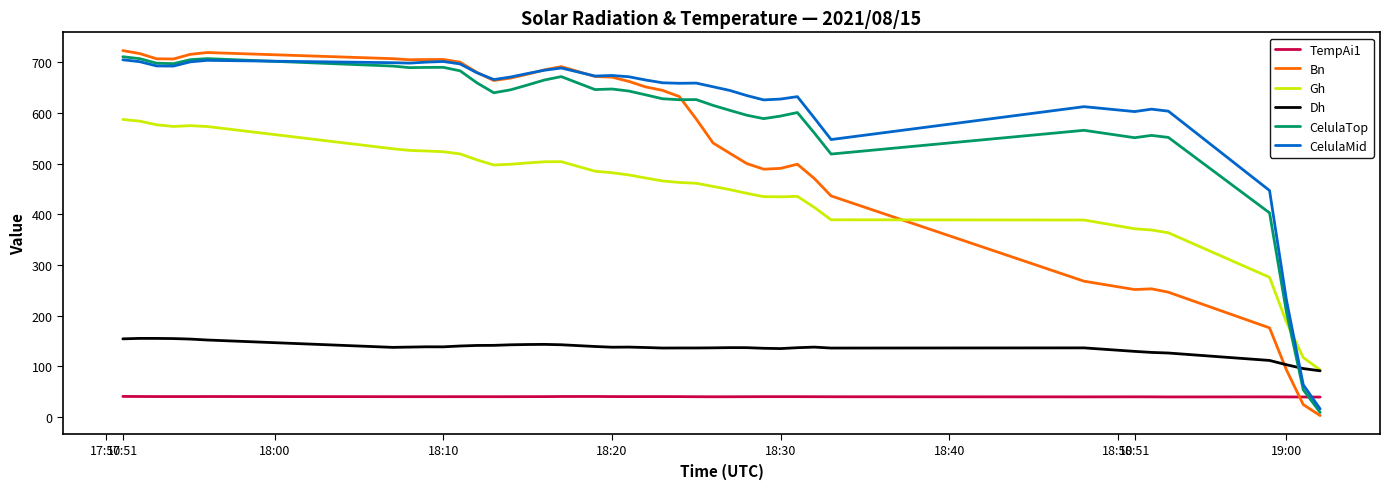

What is the difference between the maximum and second lowest values in the Gh series?

469.7